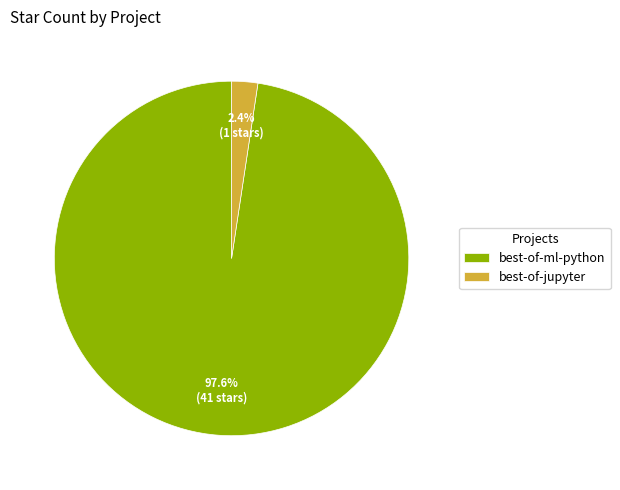

How many segments does this pie chart have?

2